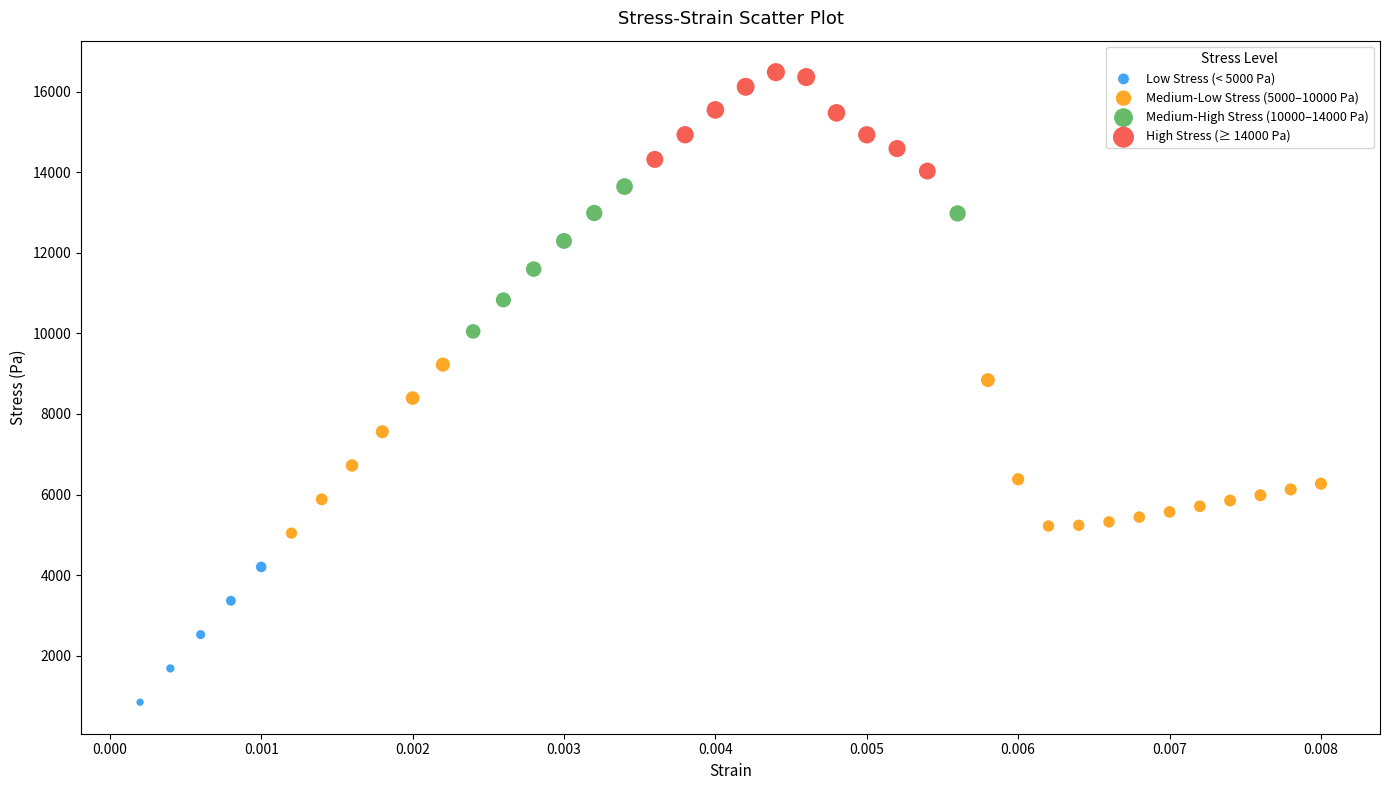

Which series contains the lowest Y value?

Low Stress (< 5000 Pa)